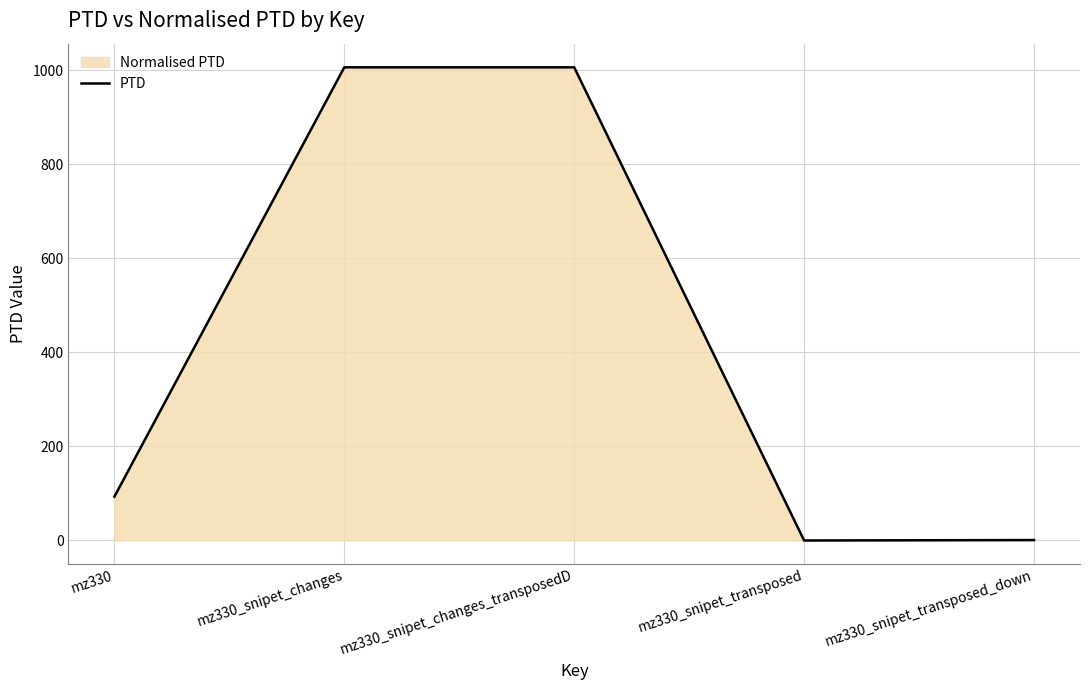

What is the label of the 2nd point from the right?

mz330_snipet_transposed